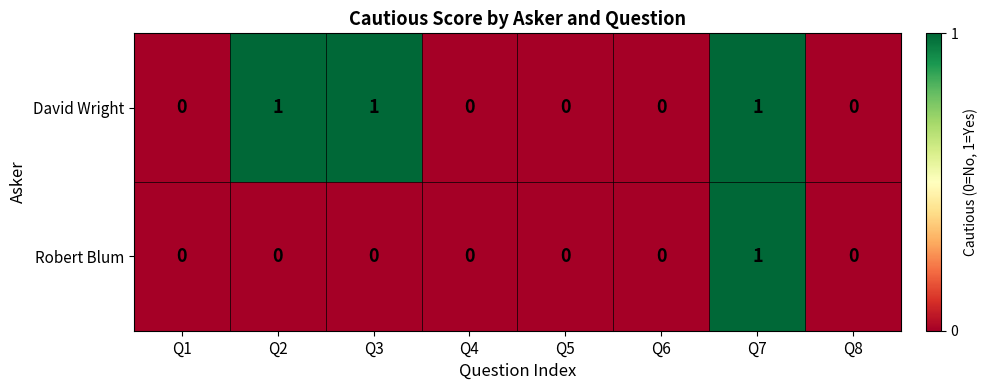

Which series changed the most between Q1 and Q3?

David Wright